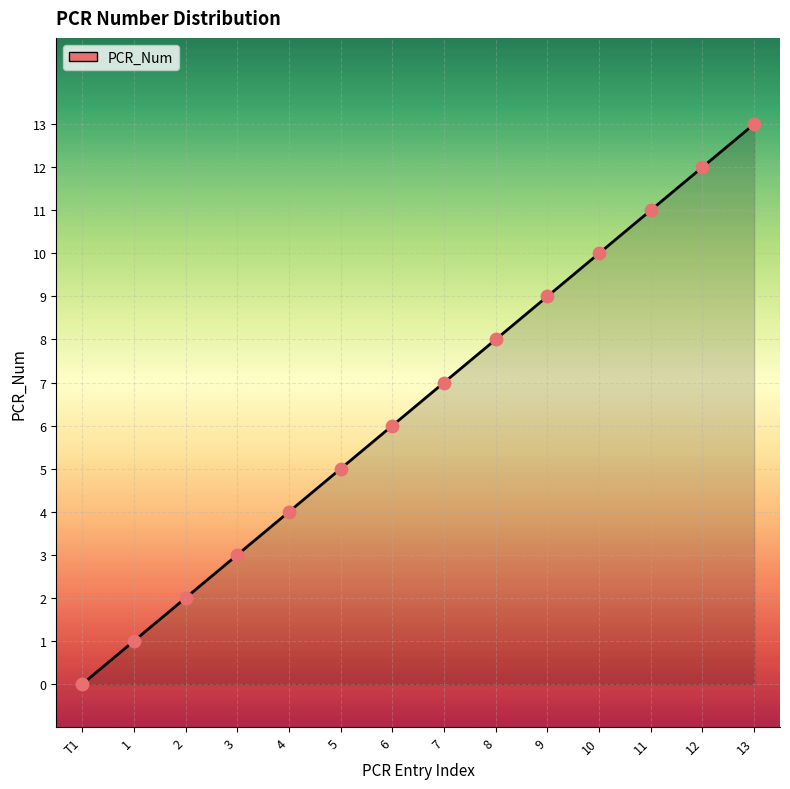

What is the ratio of the value at 8 to the value at 9?

0.9